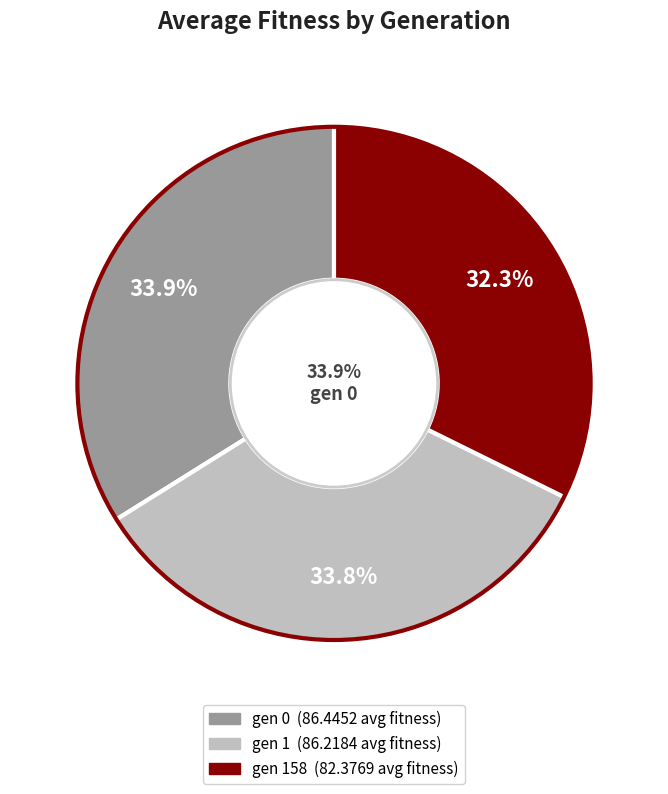

True or false: gen 0 accounts for 40% of the total.

False